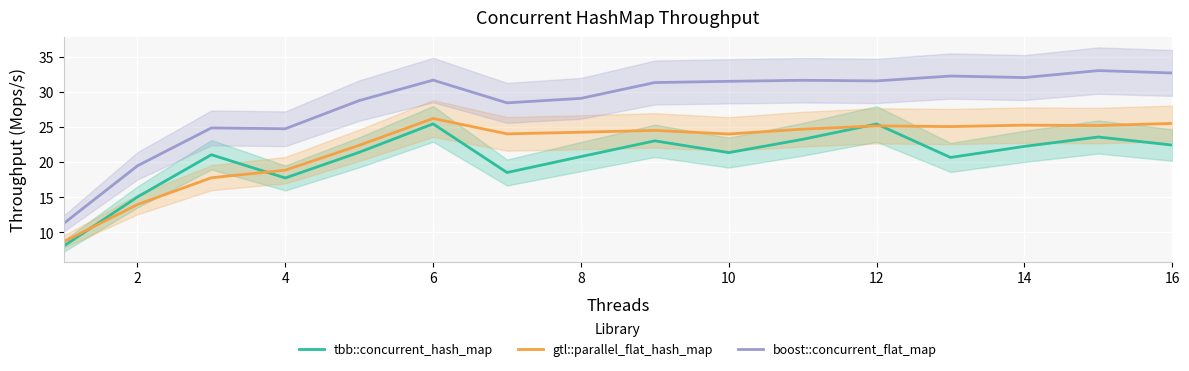

After their last crossing, which series has the higher values: tbb::concurrent_hash_map or gtl::parallel_flat_hash_map?

gtl::parallel_flat_hash_map